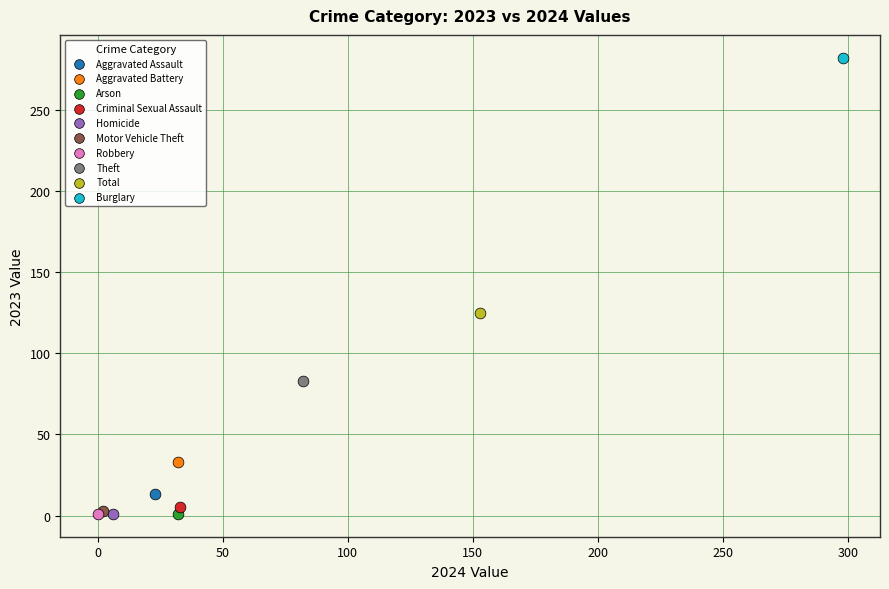

What are all the series names shown in the legend?

Aggravated Assault, Aggravated Battery, Arson, Criminal Sexual Assault, Homicide, Motor Vehicle Theft, Robbery, Theft, Total, Burglary